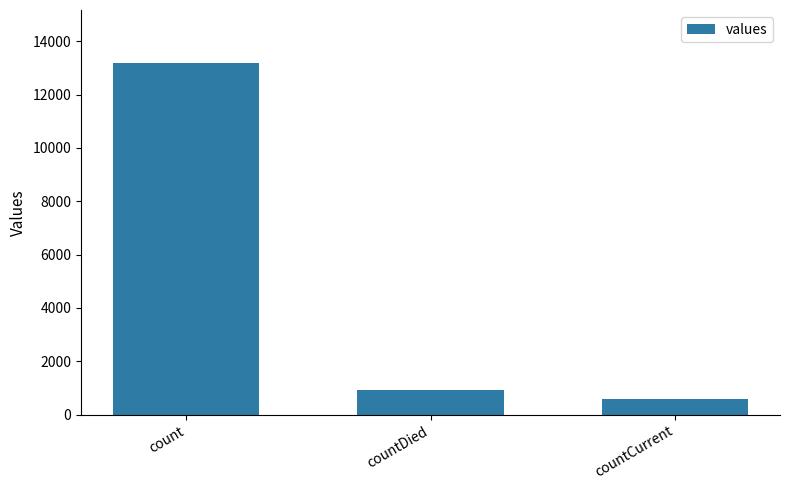

What is the difference between the values at countCurrent and count?

12617